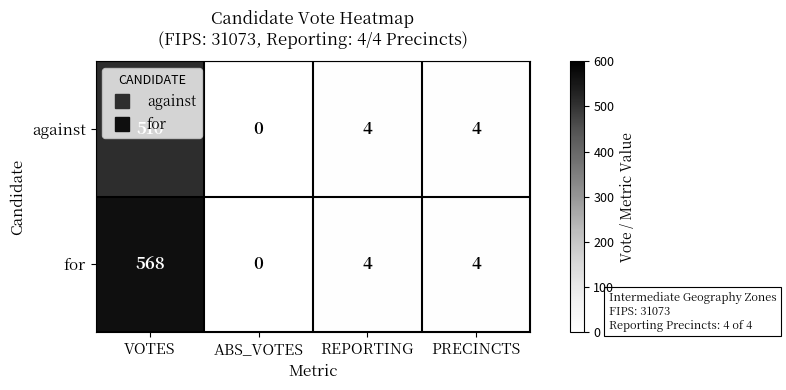

Where does the against series first go above 4?

VOTES